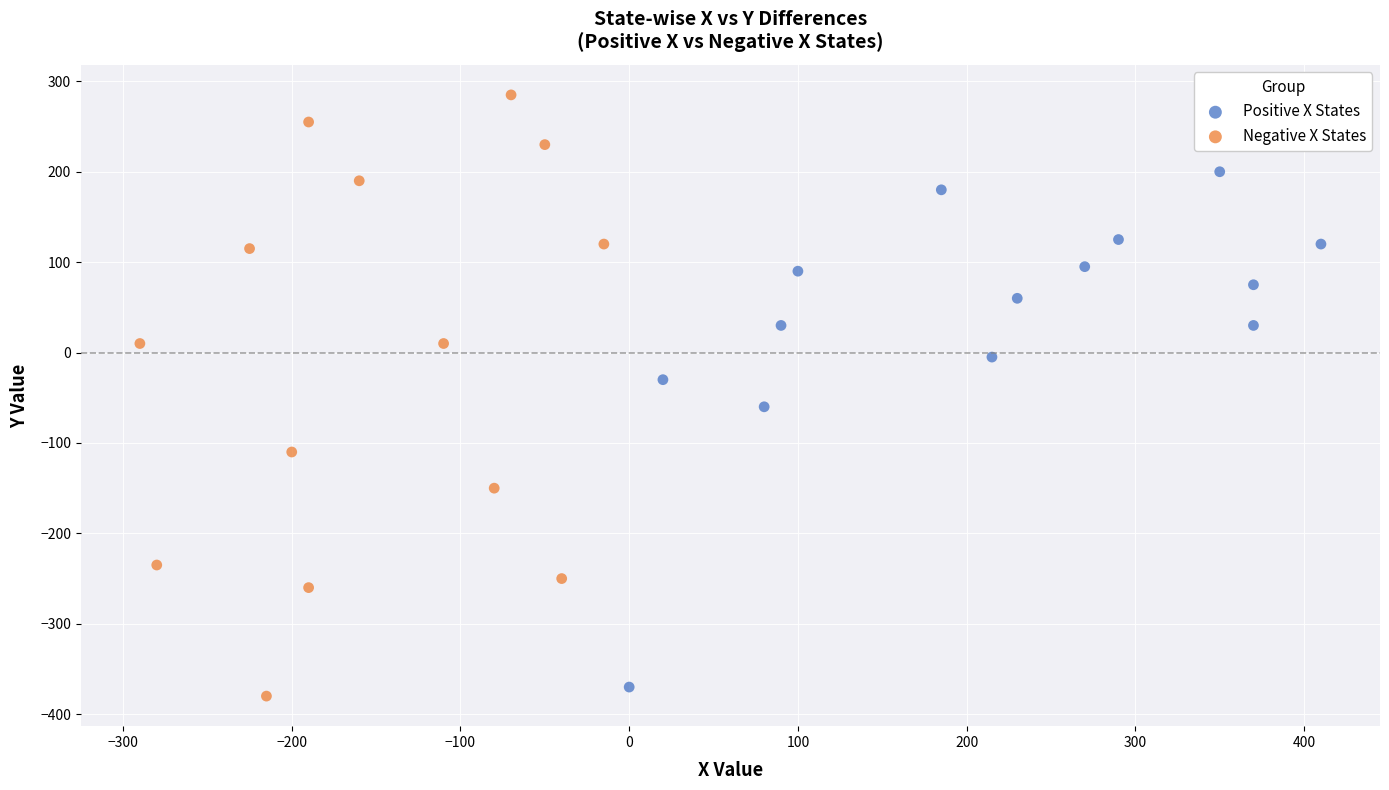

What are all the series names shown in the legend?

Positive X States, Negative X States